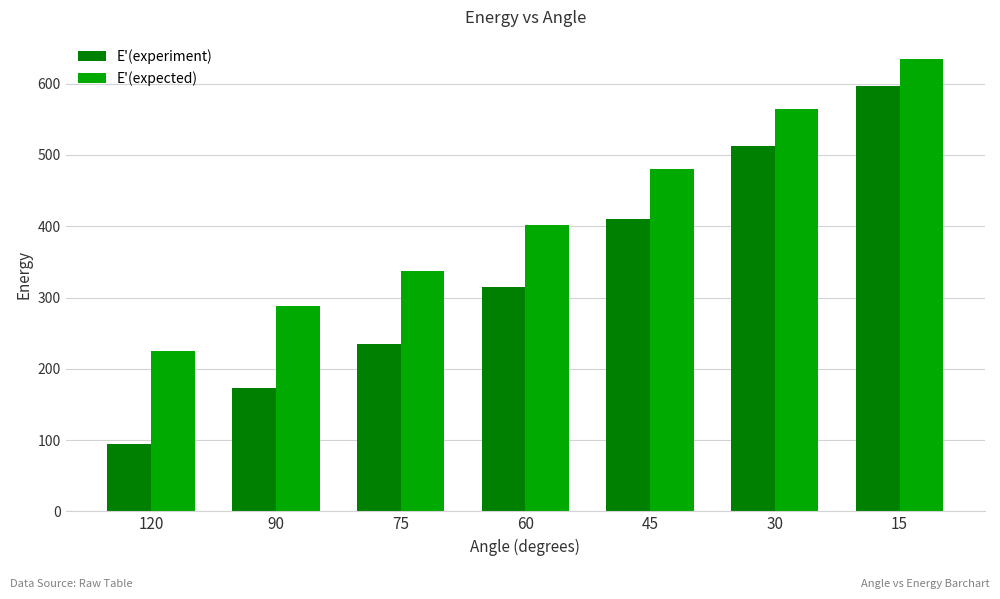

What is the sum of the E'(experiment) values at 90 and 15?

770.4